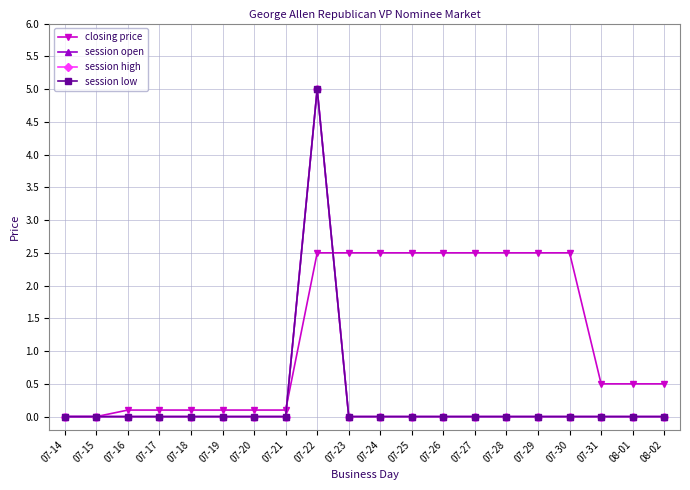

What is the total value across all series at 07-19?

0.1